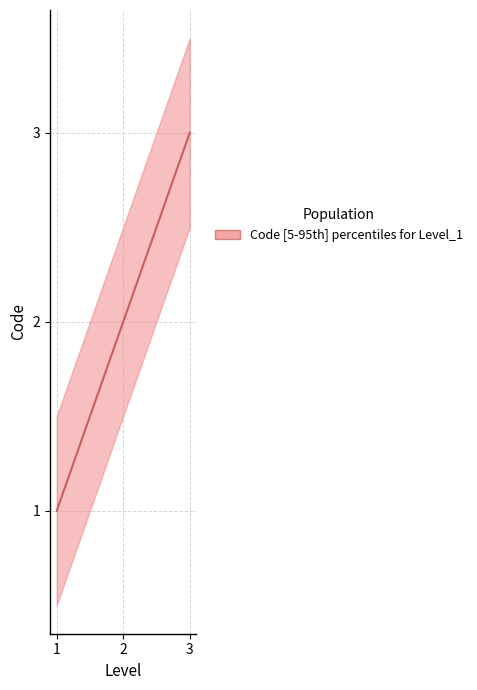

What is the difference between the values at 2 and 3?

1